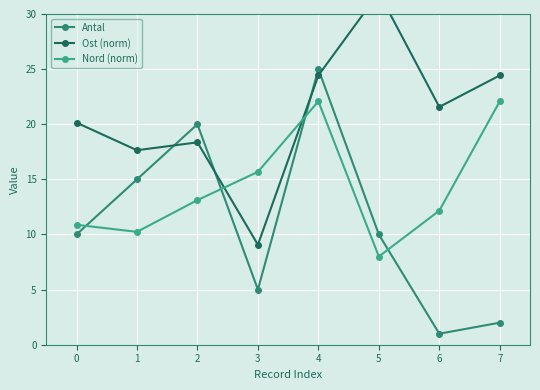

Rank the series by their average value, from lowest to highest.

Antal, Nord (norm), Ost (norm)